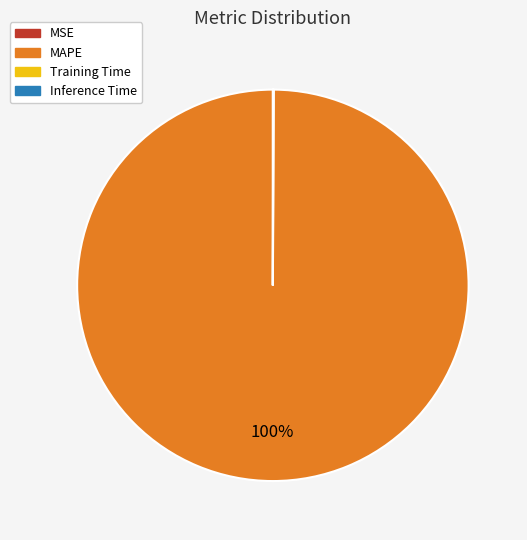

To the nearest percent, what is the difference between the largest and smallest slice percentages?

100%